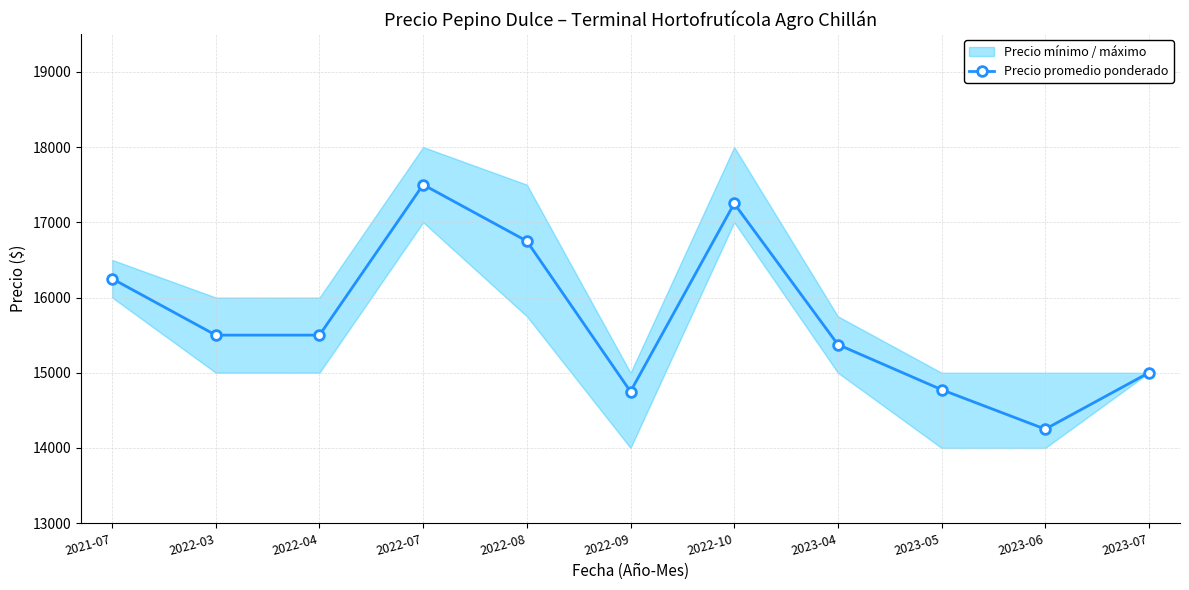

How many lines are shown in the chart?

1